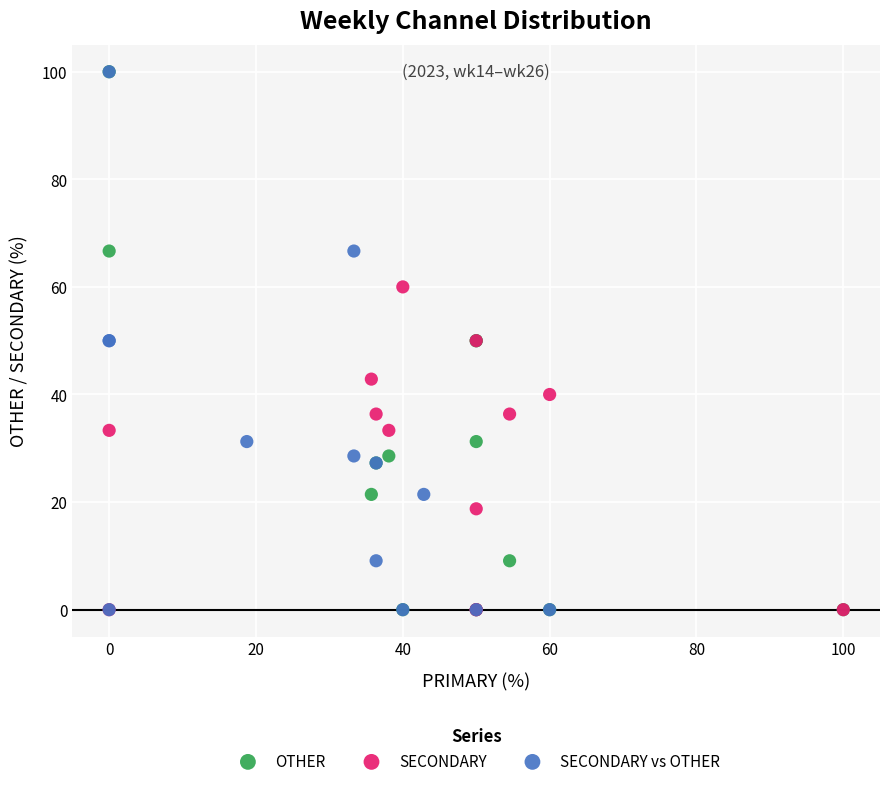

What are all the series names shown in the legend?

OTHER, SECONDARY, SECONDARY vs OTHER